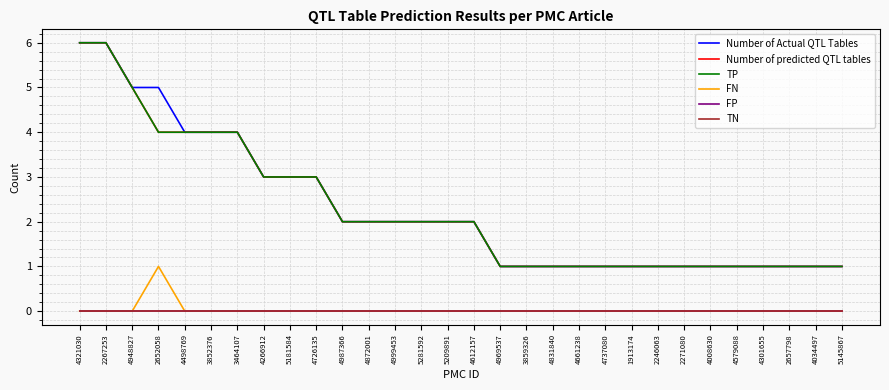

What is the average value of the Number of Actual QTL Tables series?

2